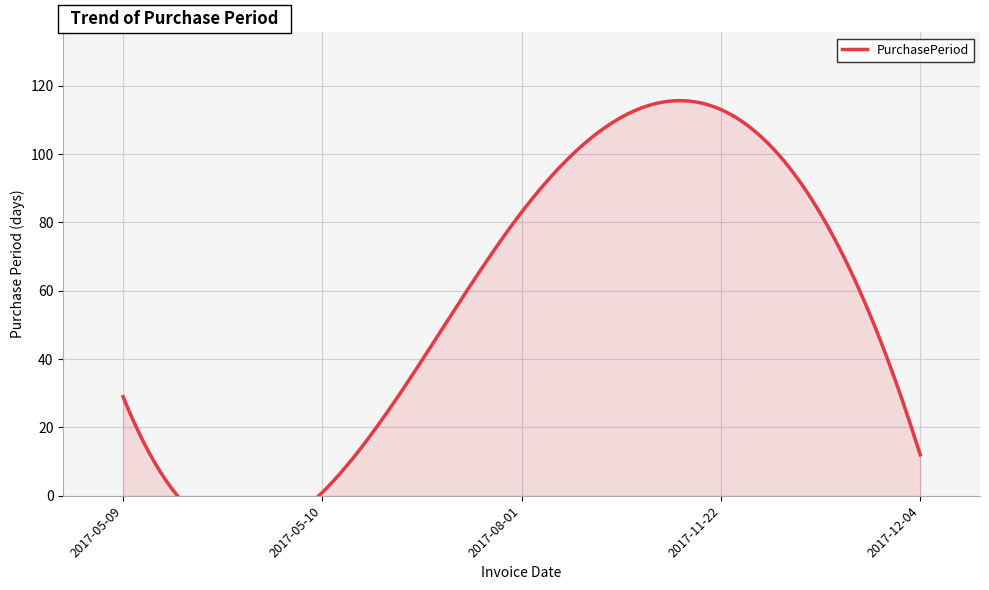

At which label is the value closest to 57?

2017-08-01